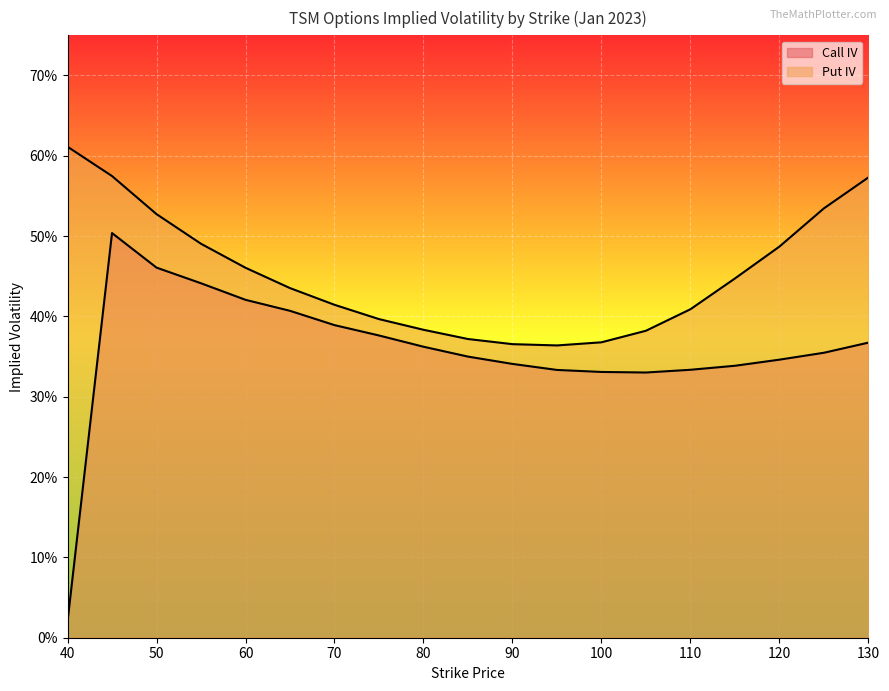

True or false: Call IV and Put IV cross at least once.

False